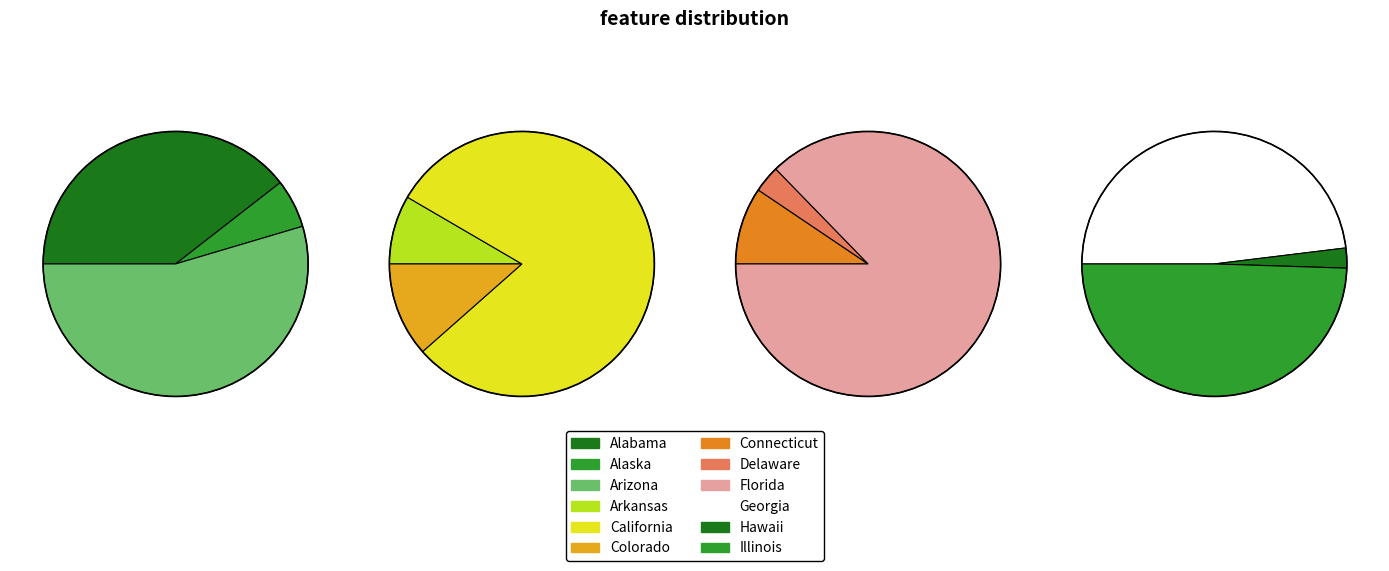

How many segments does this pie chart have?

12